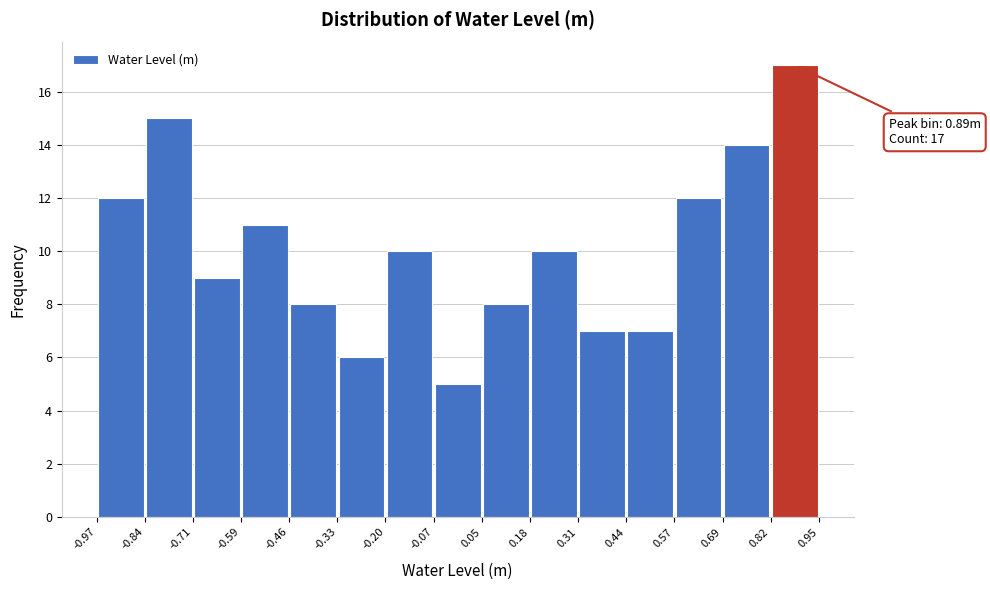

Which range on the x-axis has the tallest bar?

0.82 to 0.95